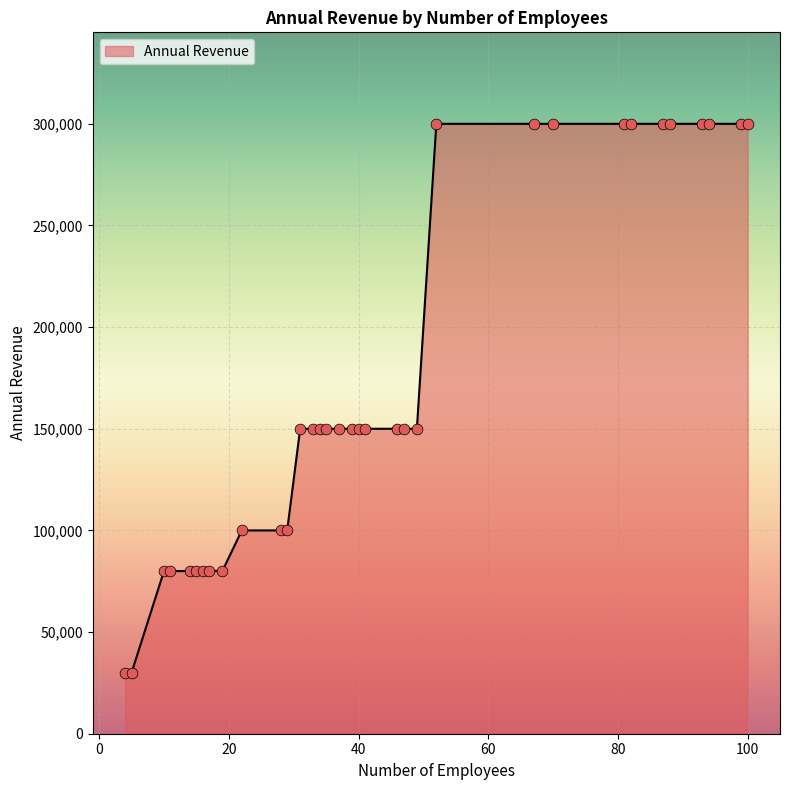

What is the maximum value shown in the chart?

300000